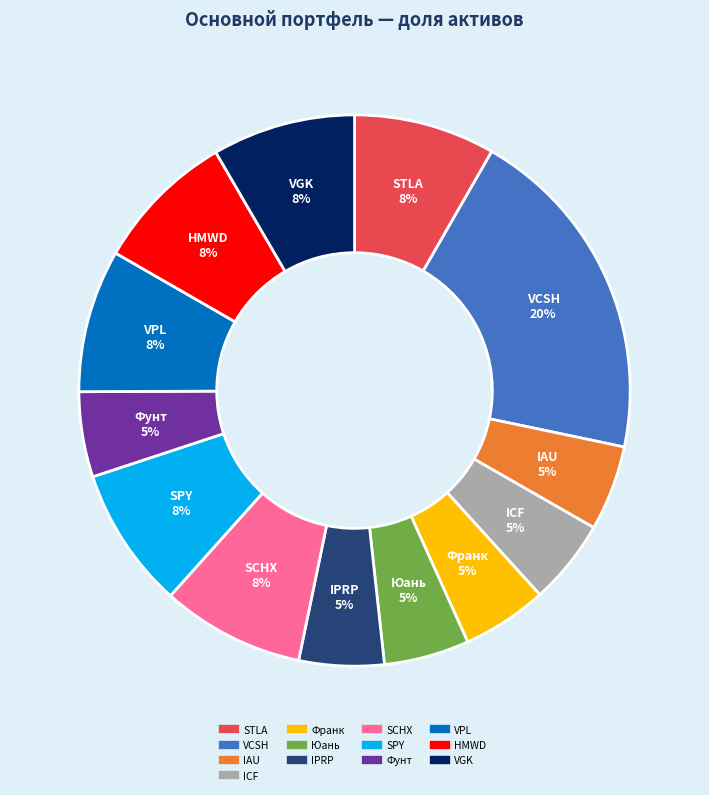

What percentage is the VPL slice, to the nearest percent?

8%